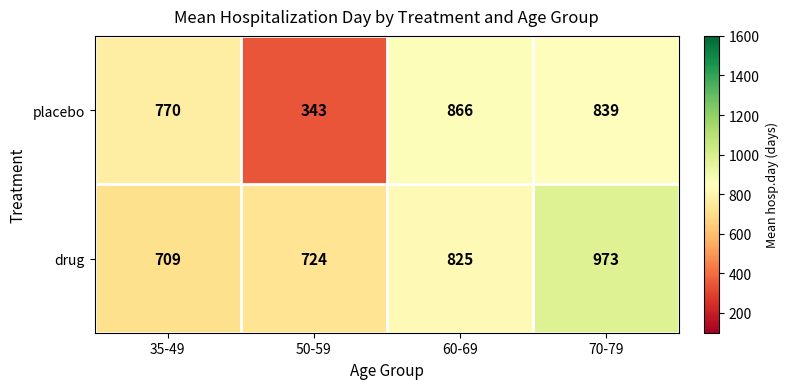

Reading right to left, what are all the values shown in this chart?

placebo: 70-79=839	60-69=866	50-59=343	35-49=770
drug: 70-79=973	60-69=825	50-59=724	35-49=709